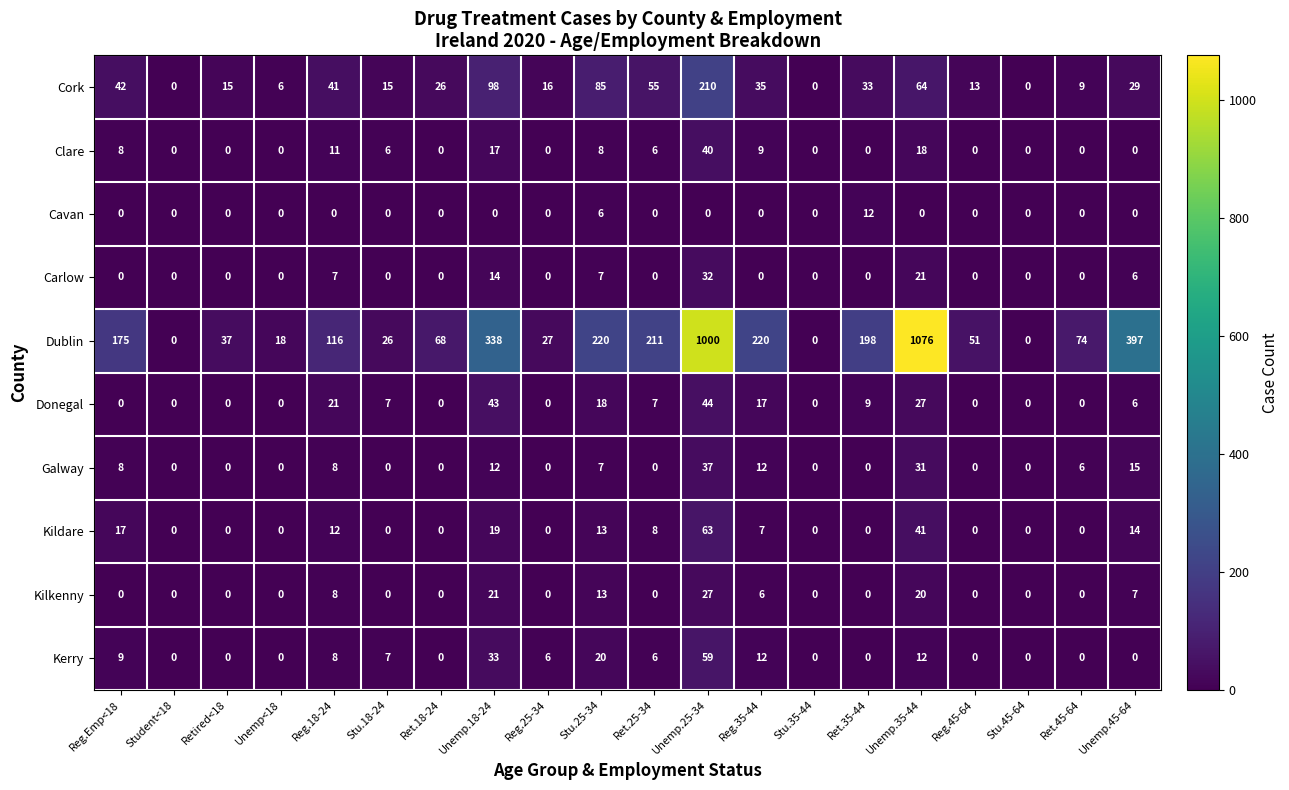

Between Reg.25-34 and Ret.25-34, which series saw the biggest shift?

Dublin